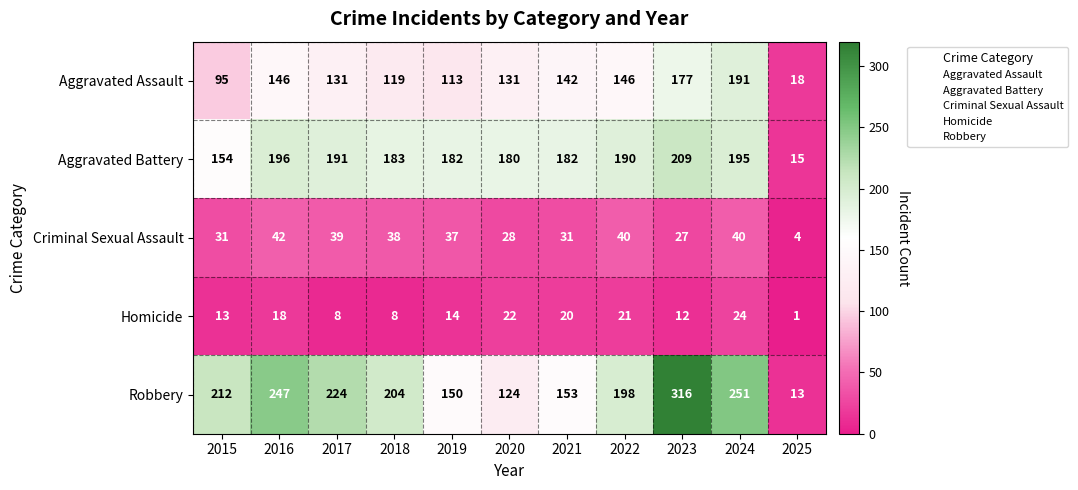

Which series changed the most between 2021 and 2022?

Robbery